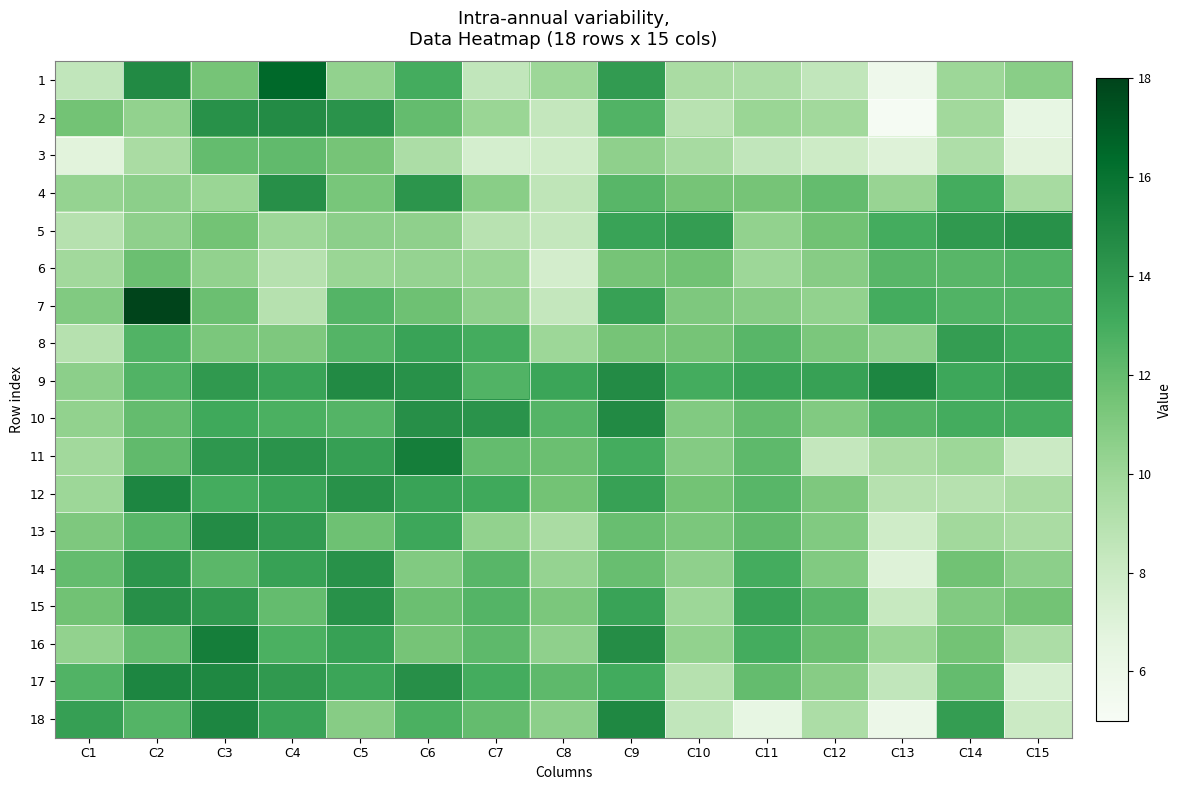

Between C9 and C13, which is larger?

C9